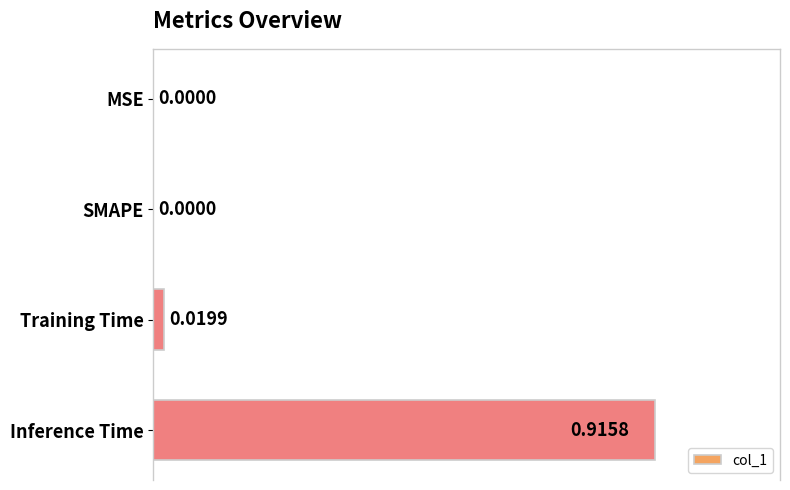

Between Inference Time and SMAPE, which is larger?

Inference Time